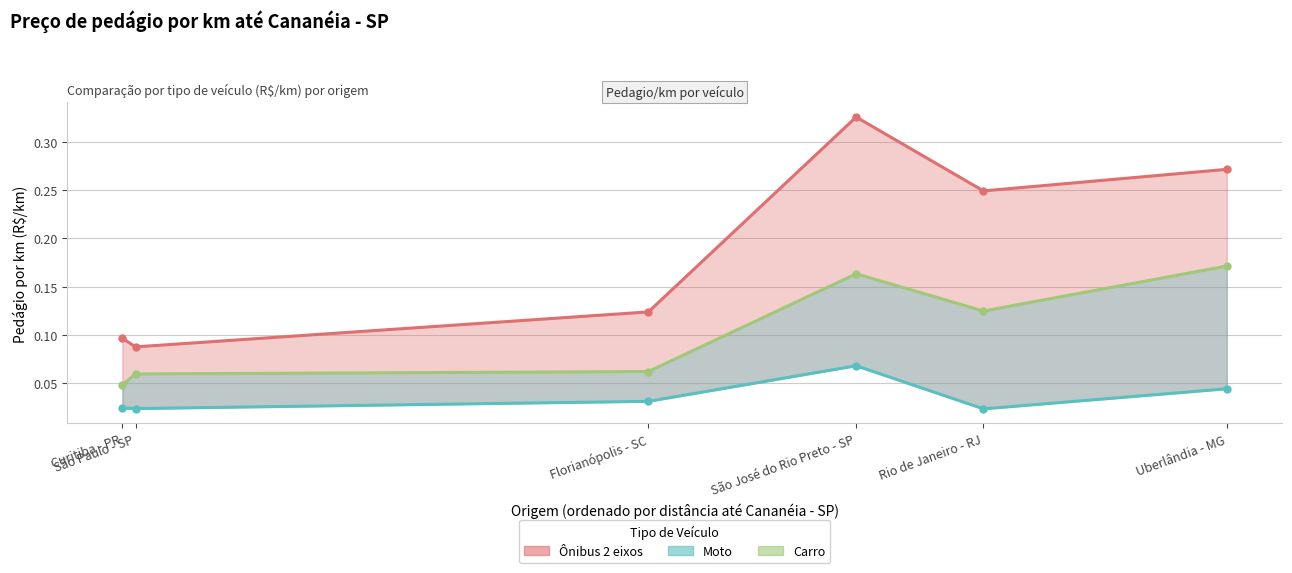

What are all the series names shown in the legend?

Ônibus 2 eixos, Moto, Carro